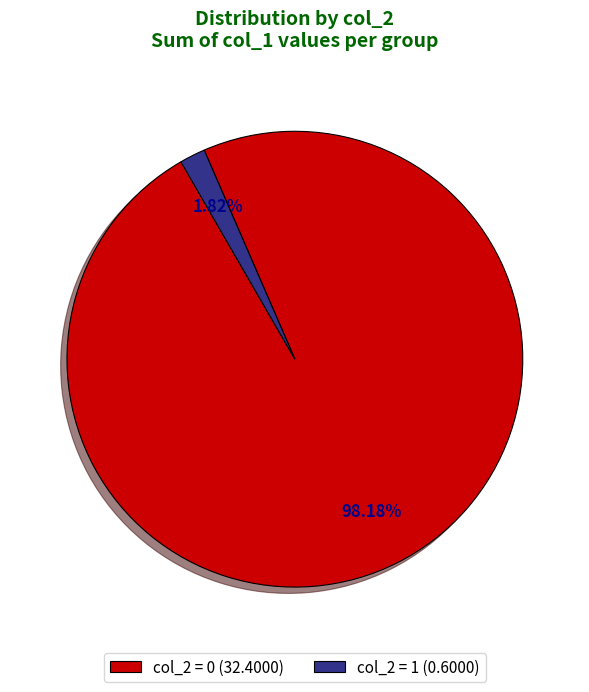

Rank the categories by value from lowest to highest.

col_2 = 1 (0.6000), col_2 = 0 (32.4000)